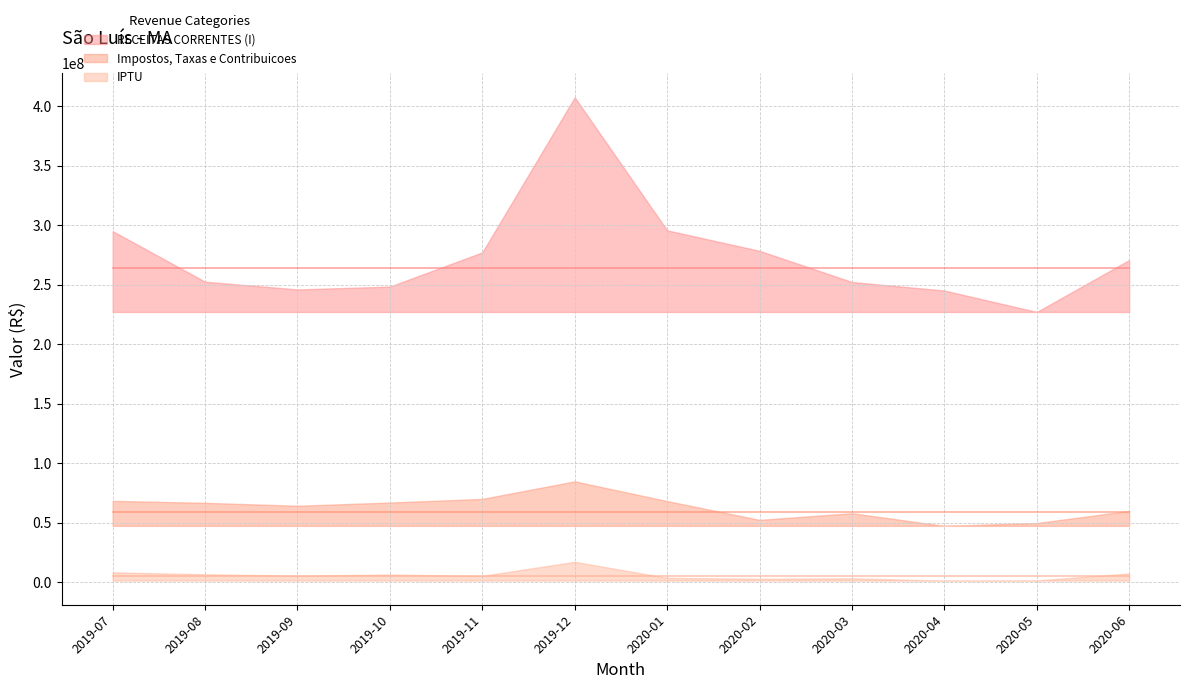

At which category is the sum across all series the highest?

2019-12